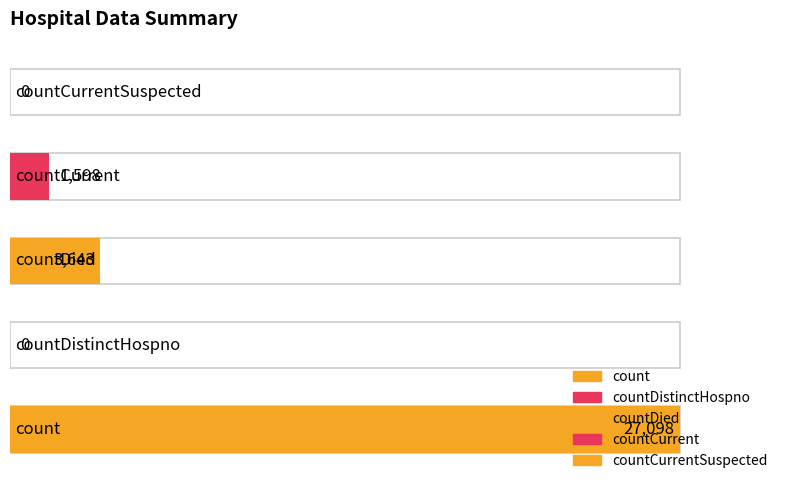

Which category has the lowest value across all series?

countDistinctHospno